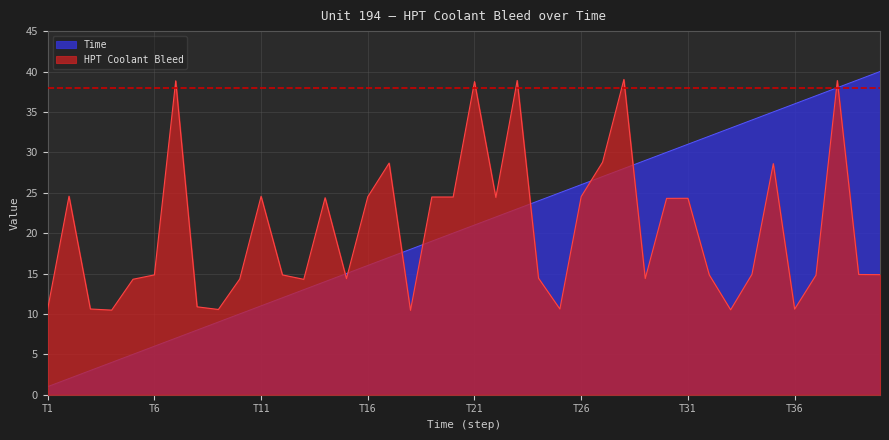

Is it true that HPT Coolant Bleed equals 42.0 at 22?

False